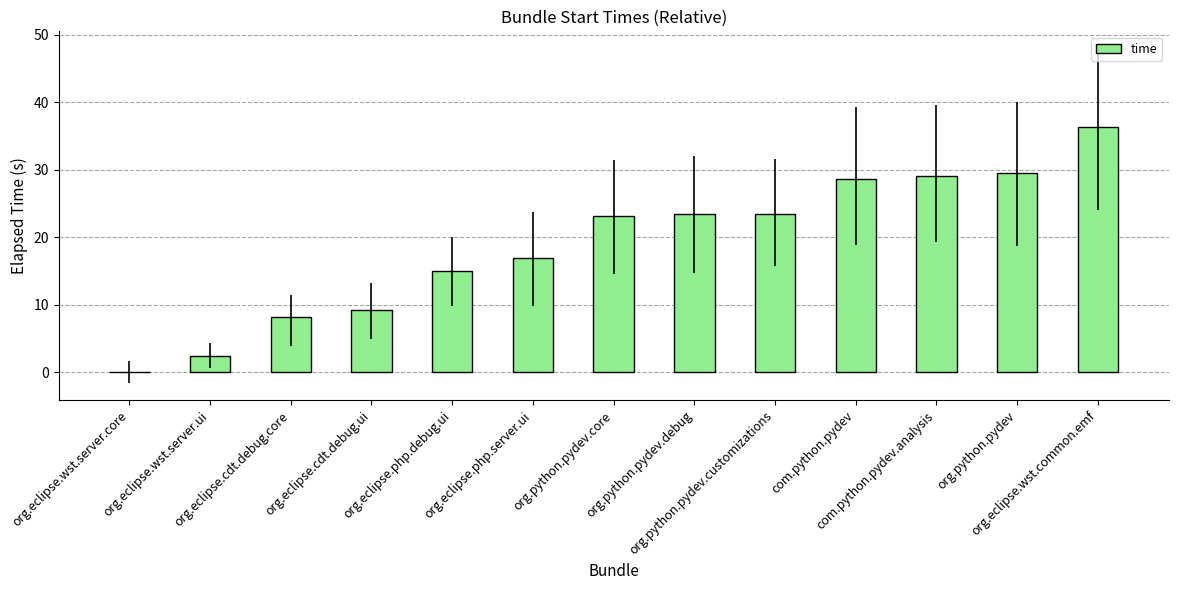

What is the sum of all values?

245.2